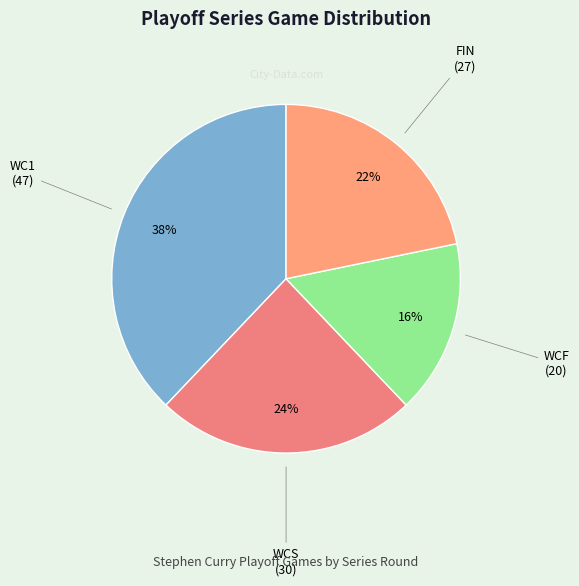

Rank the categories by value from highest to lowest.

WC1, WCS, FIN, WCF